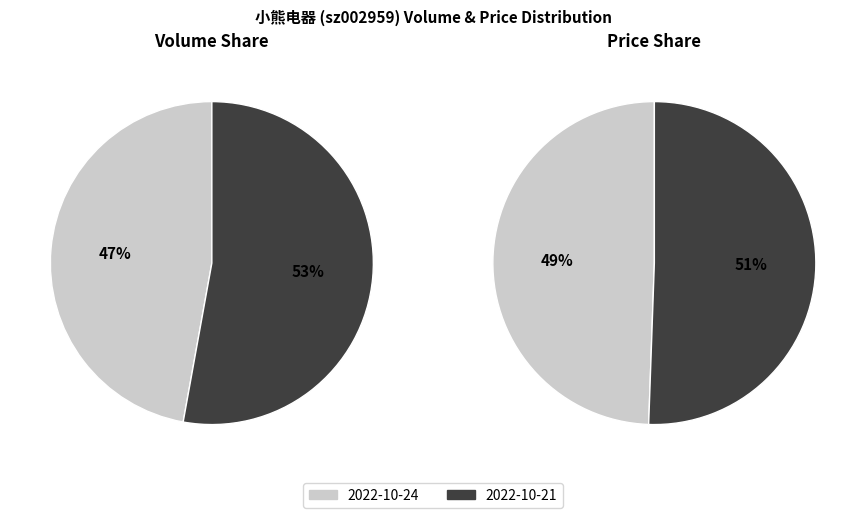

At 2022-10-24, list the series in order from smallest to largest.

2022-10-21, 2022-10-24